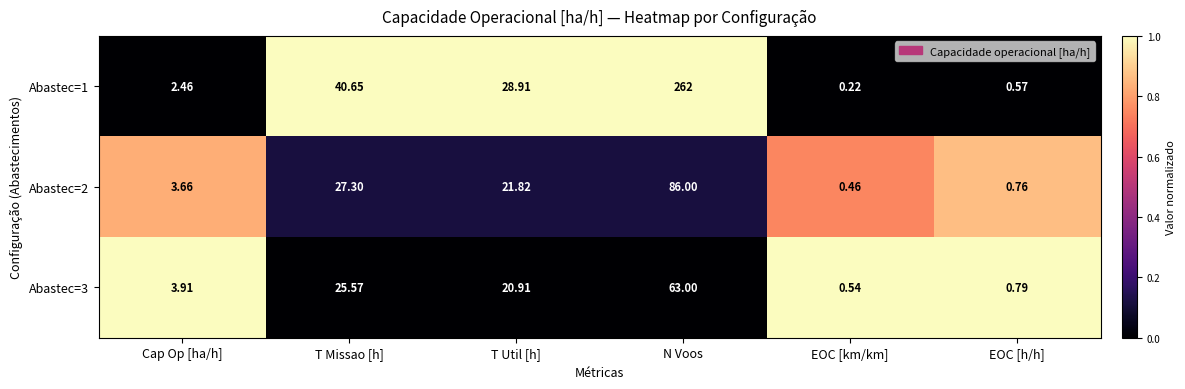

What is the difference between the highest and lowest values at T Util [h]?

8.0